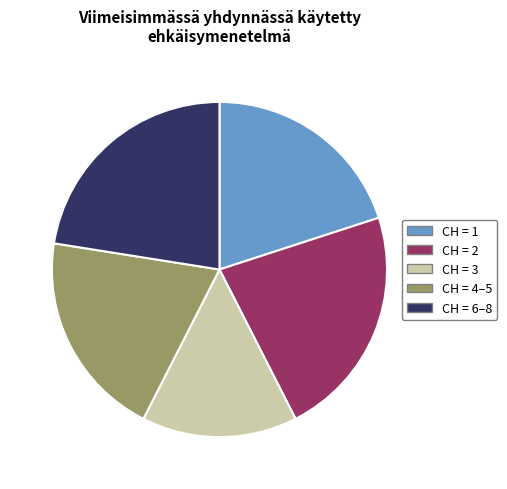

Do CH = 4–5 and CH = 3 together represent more than half of the pie?

No